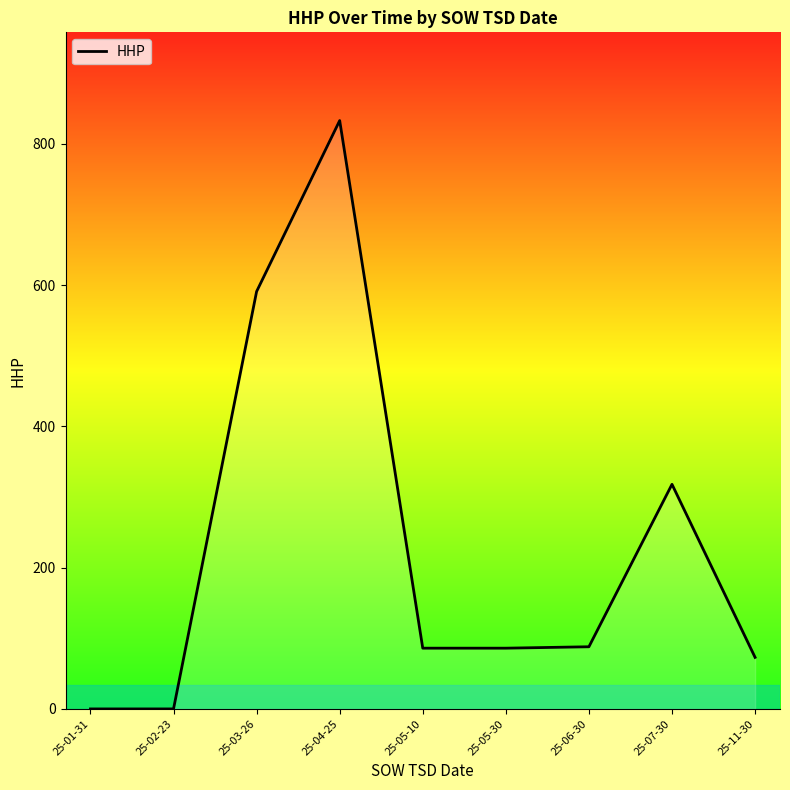

At which label is the value closest to 416?

25-07-30